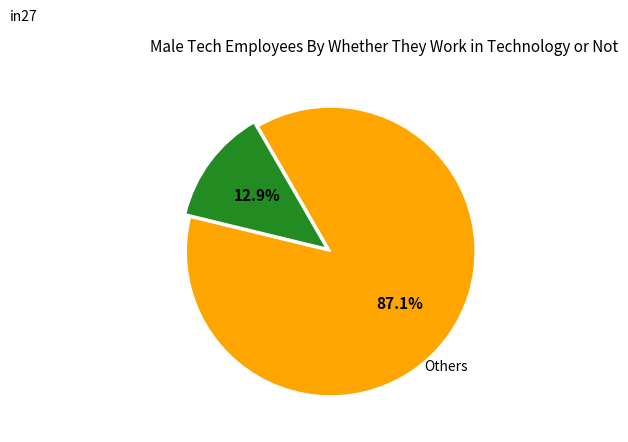

Is there a majority slice in this chart?

Yes